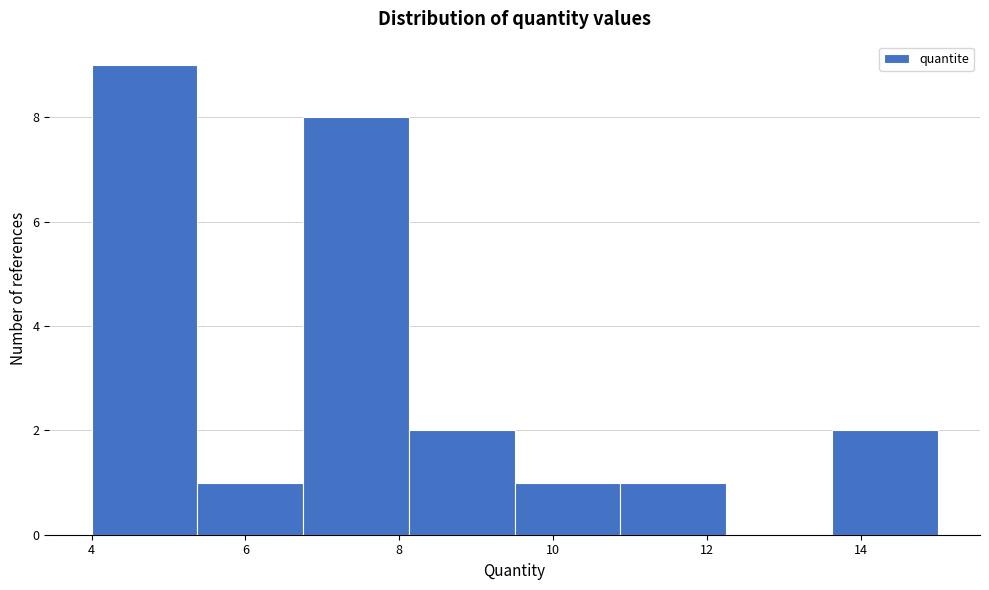

Reading left to right, transcribe this chart: for each bar, give the range it covers on the x-axis and its height. Neither the bar edges nor the heights are printed on the chart, so give them approximately, as read against the axes.

4.0 to 5.4: 9
5.4 to 6.8: 1
6.8 to 8.2: 8
8.2 to 9.6: 2
9.6 to 10.8: 1
10.8 to 12.2: 1
12.2 to 13.6: 0
13.6 to 15.0: 2